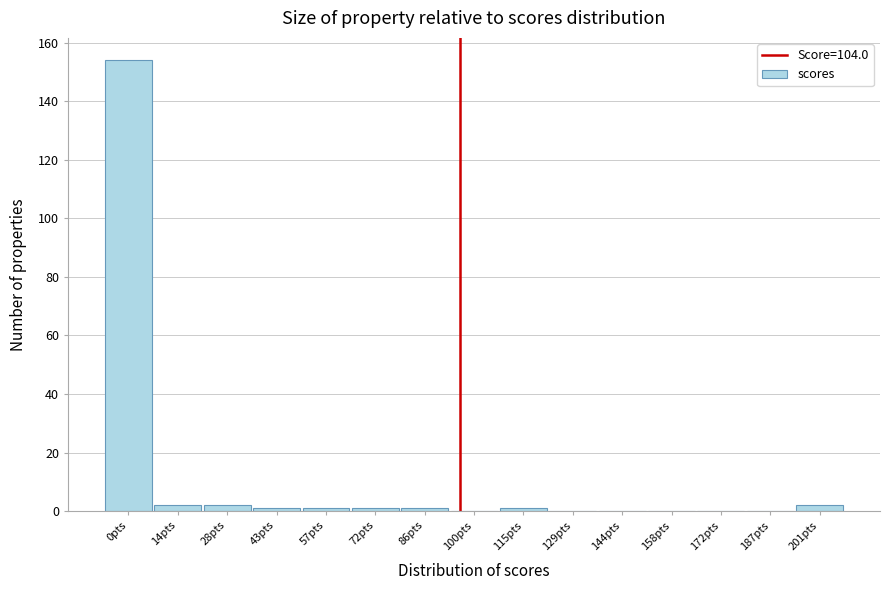

Reading right to left, what are all the values shown in this chart?

201pts=2	187pts=0	172pts=0	158pts=0	144pts=0	129pts=0	115pts=1	100pts=0	86pts=1	72pts=1	57pts=1	43pts=1	28pts=2	14pts=2	0pts=154